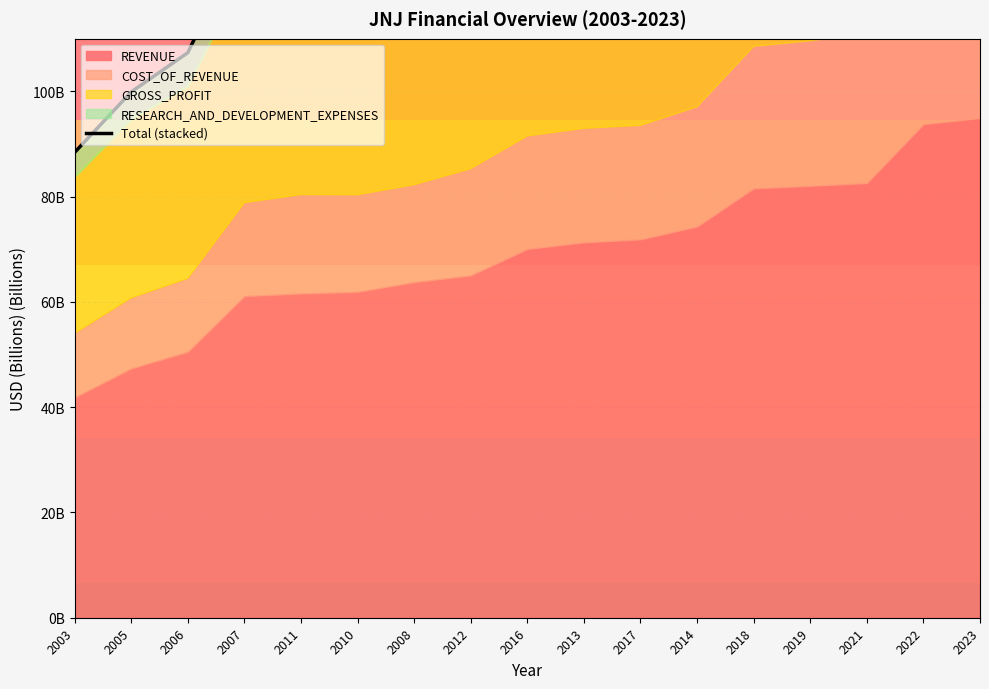

True or false: the data has more than 0 interior local peaks.

False